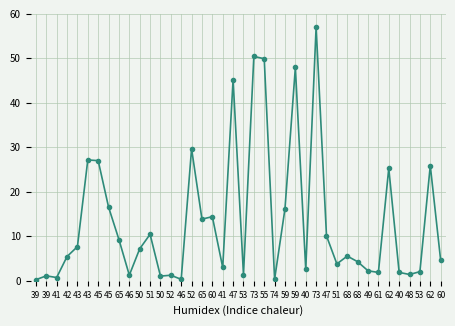

How many data points does each series have?

40